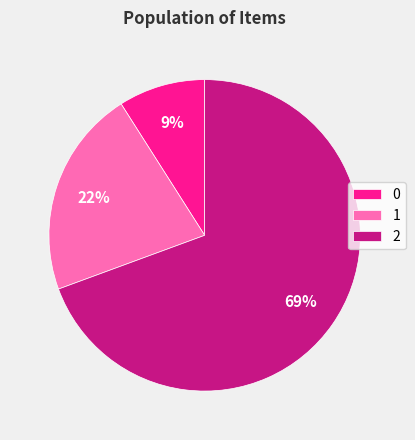

Do 1 and 0 together represent more than half of the pie?

No